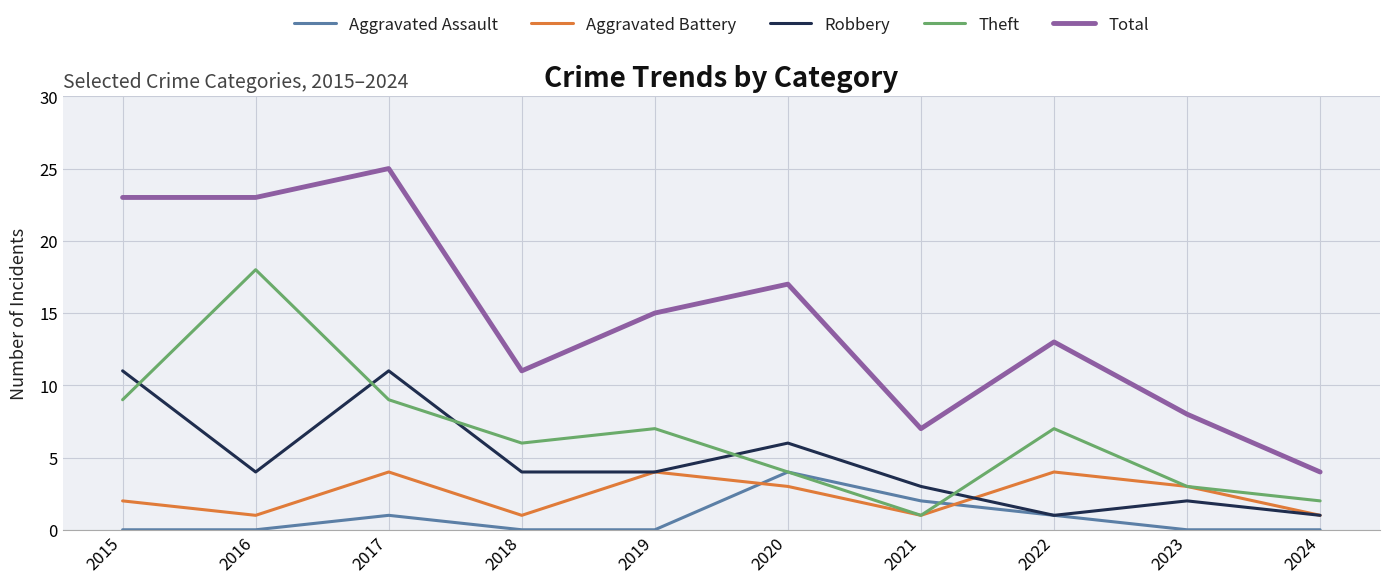

What is the maximum value shown in the chart?

25